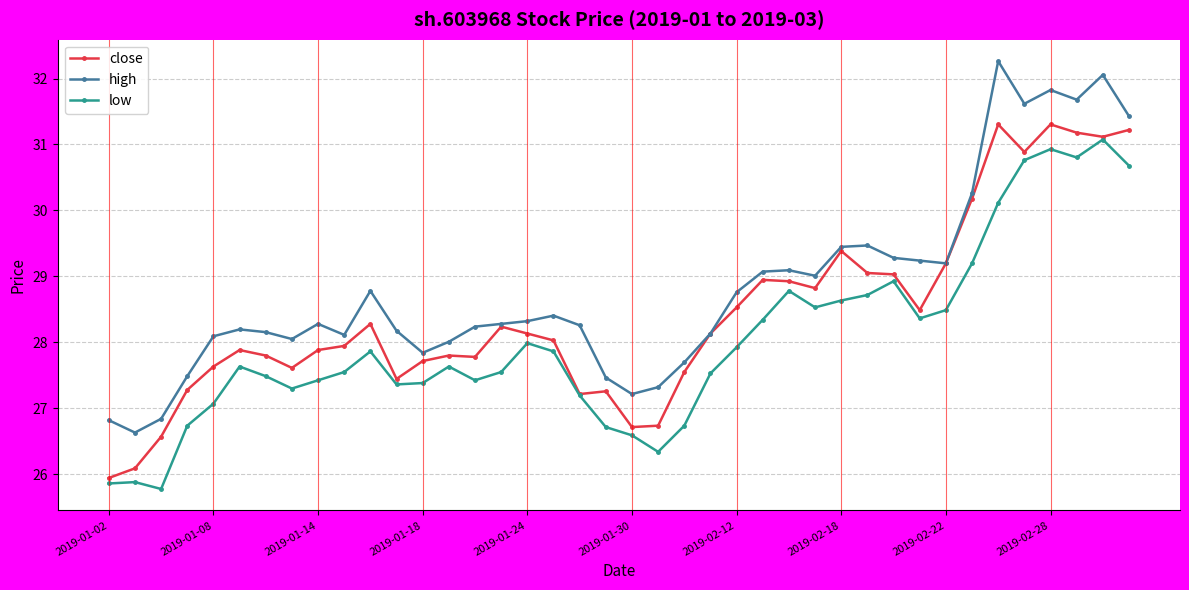

List the series in order of their overall mean, lowest first.

low, close, high